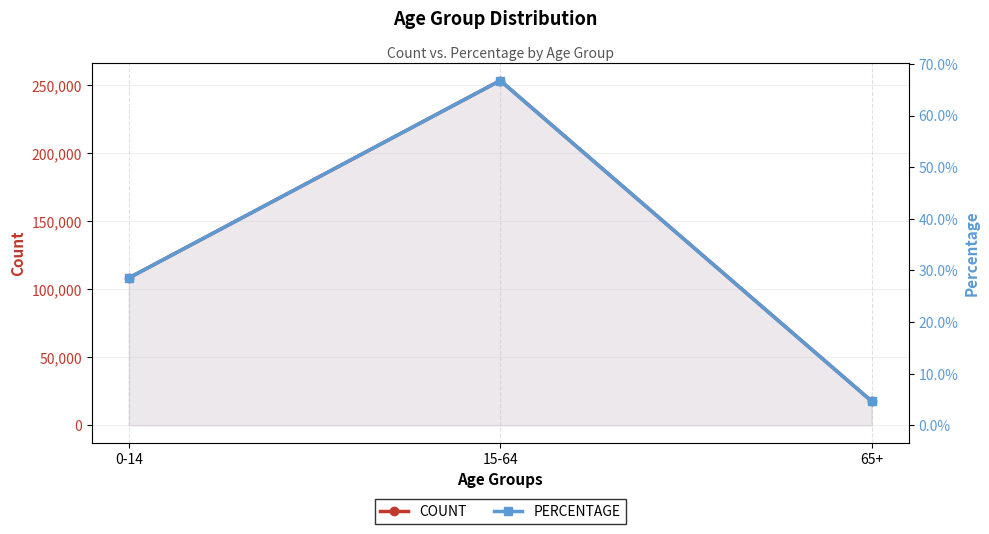

What is the label of the 2nd point from the left?

15-64